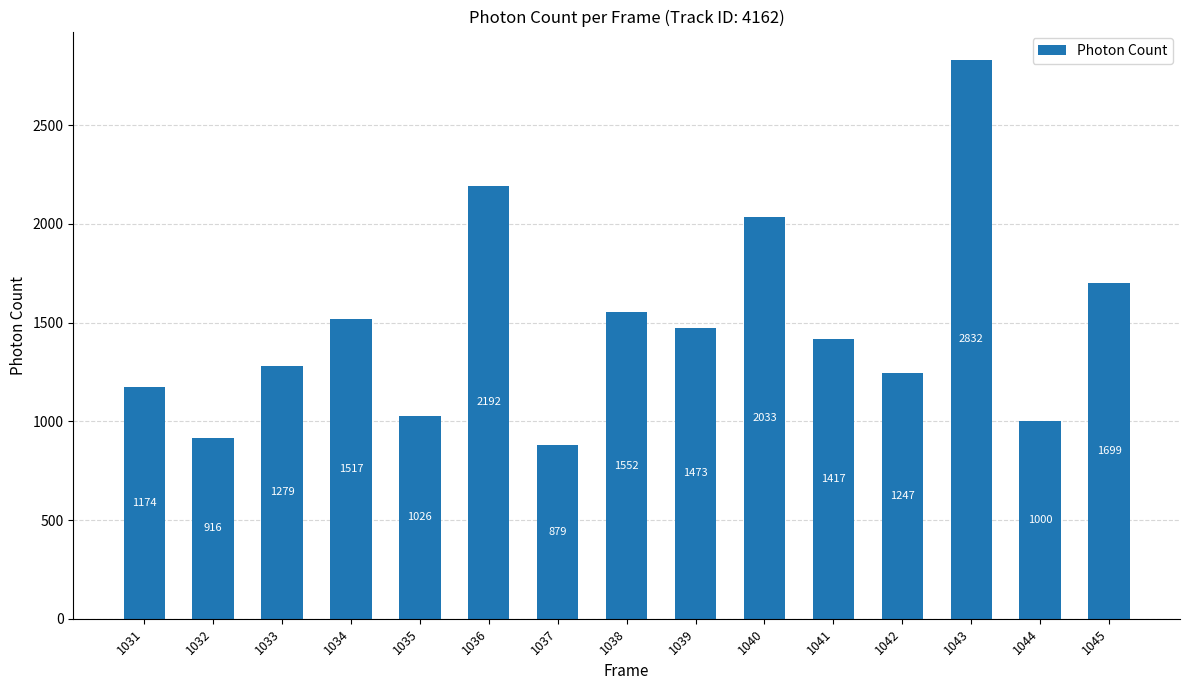

What is the sum of all values?

22235.6